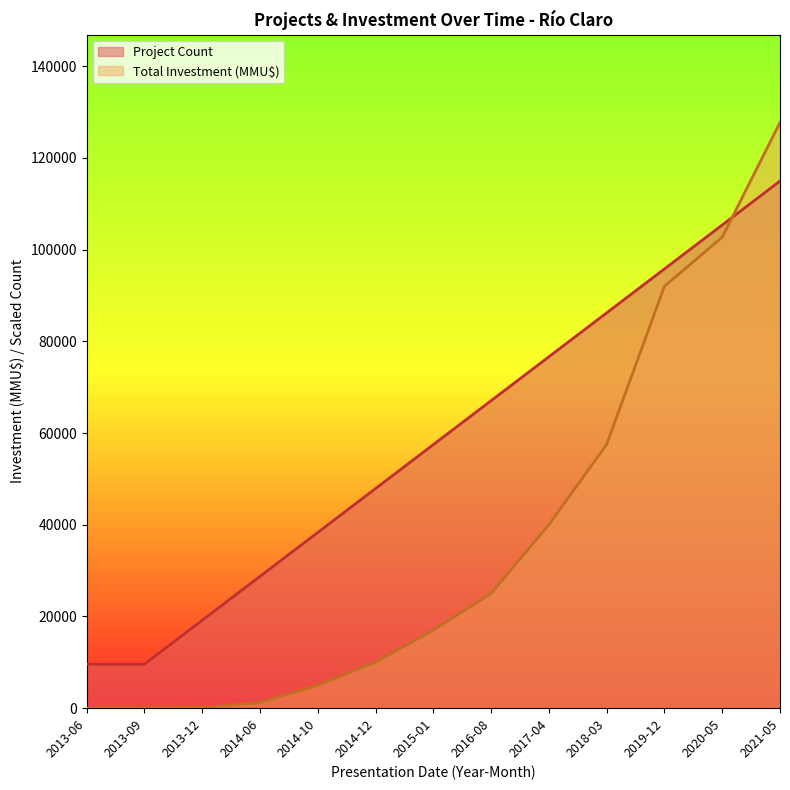

What is the spread (max minus min) of values at 2020-05?

2652.5